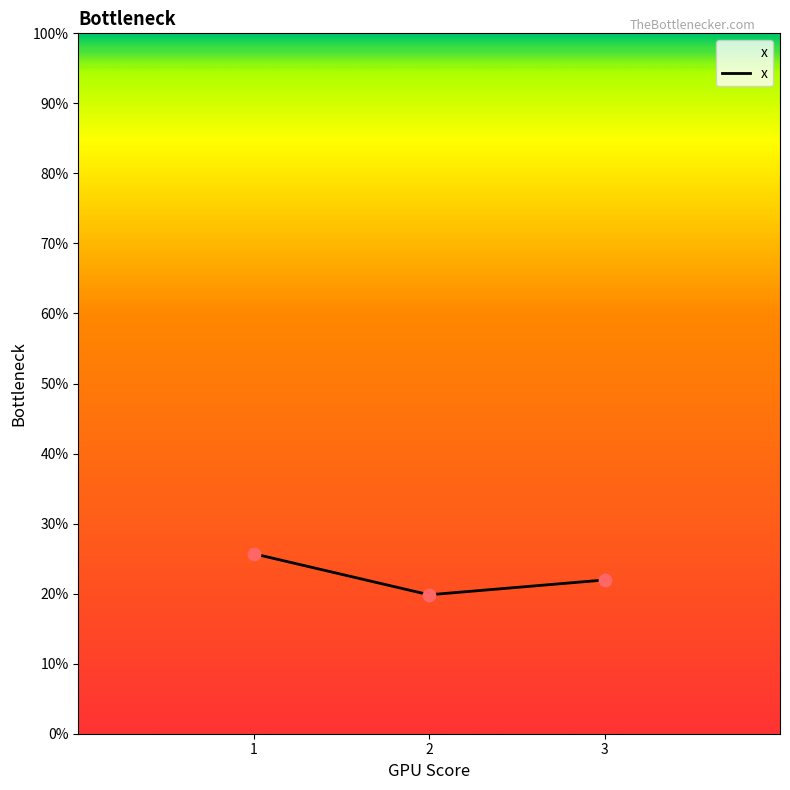

What is the change in value from 1 to 2?

-0.1